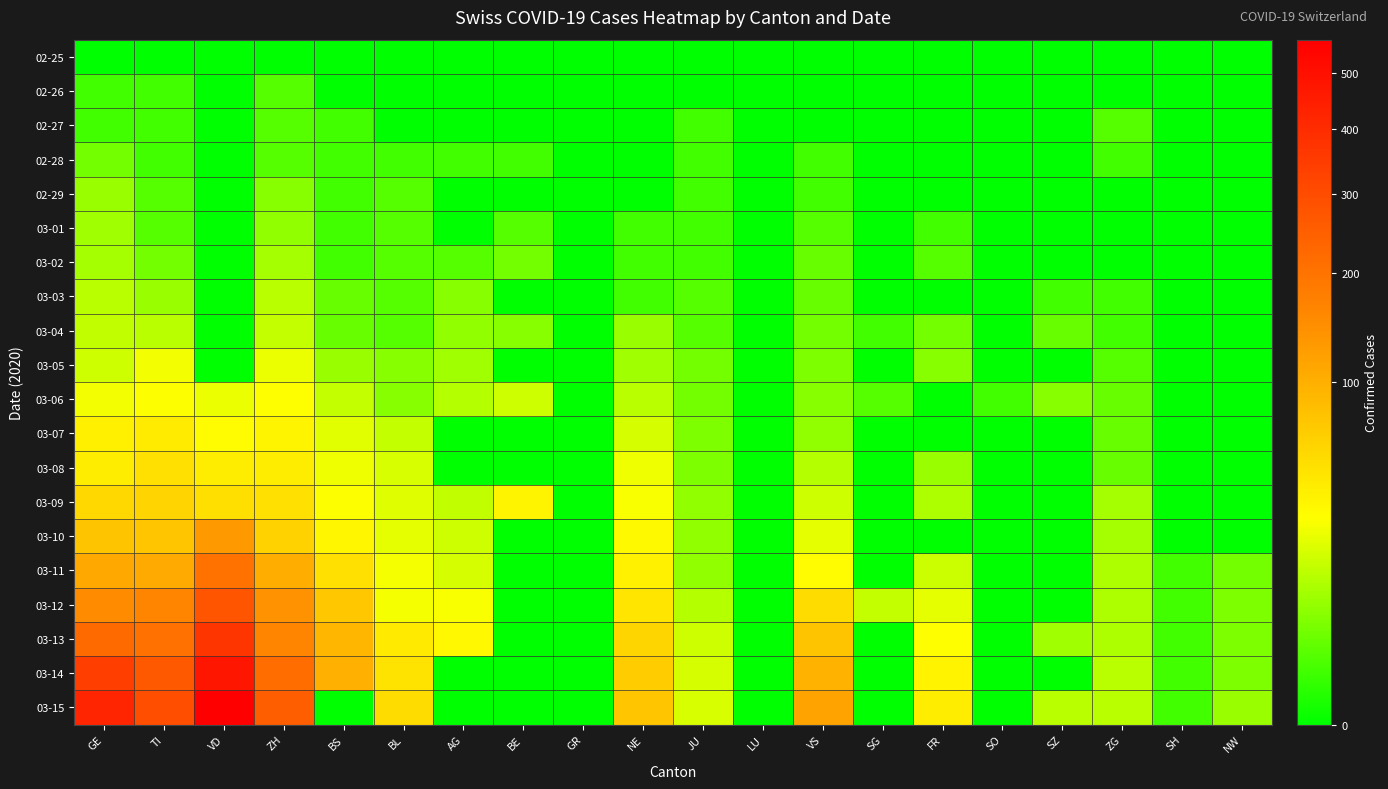

Which has a higher value, SZ or GR?

SZ